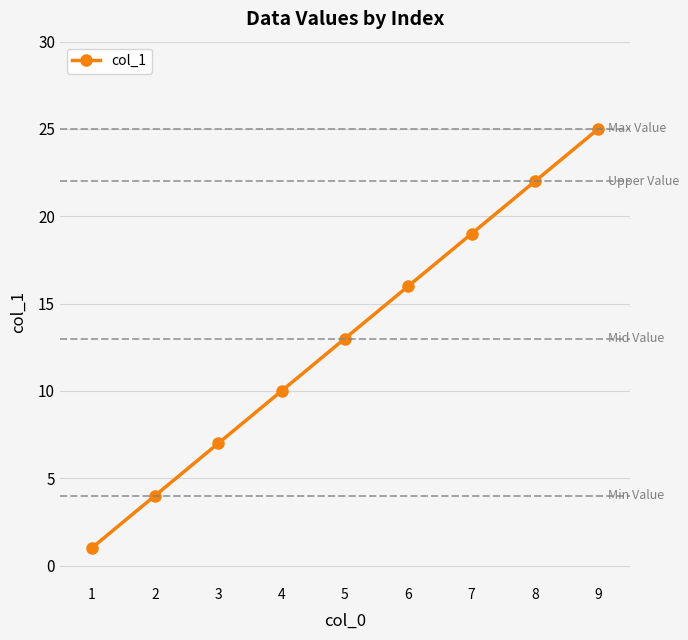

True or false: the data shows 5 at 3.

False